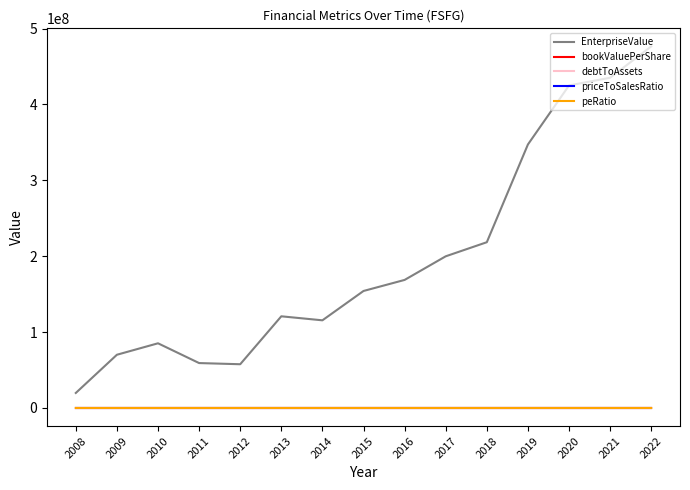

Is it true that peRatio equals -132.5 at 2008?

True